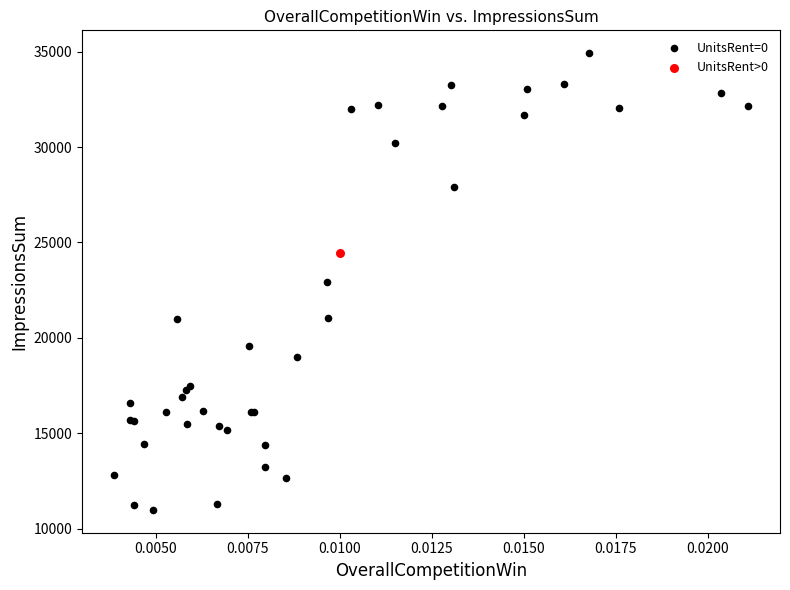

What are all the series names shown in the legend?

UnitsRent=0, UnitsRent>0